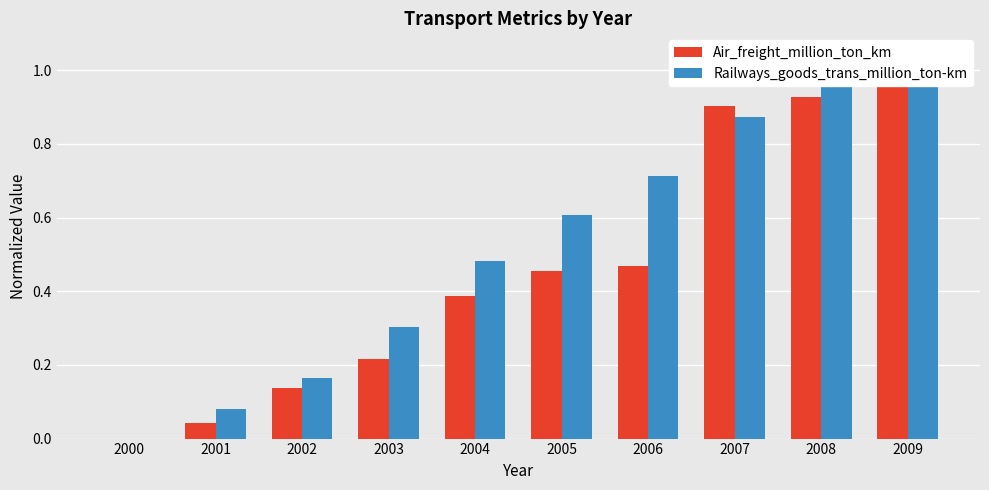

List the labels in order of Air_freight_million_ton_km value, smallest first.

2000, 2001, 2002, 2003, 2004, 2005, 2006, 2007, 2008, 2009